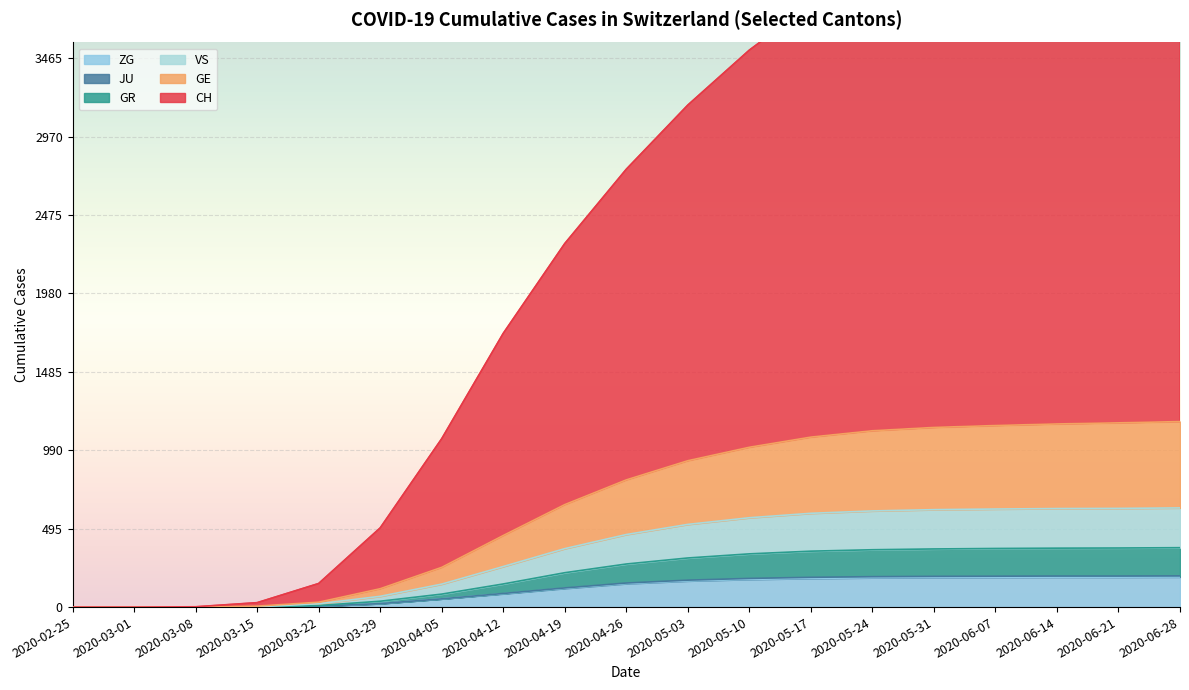

The value of ZG at 2020-06-07 is 188. True or false?

True